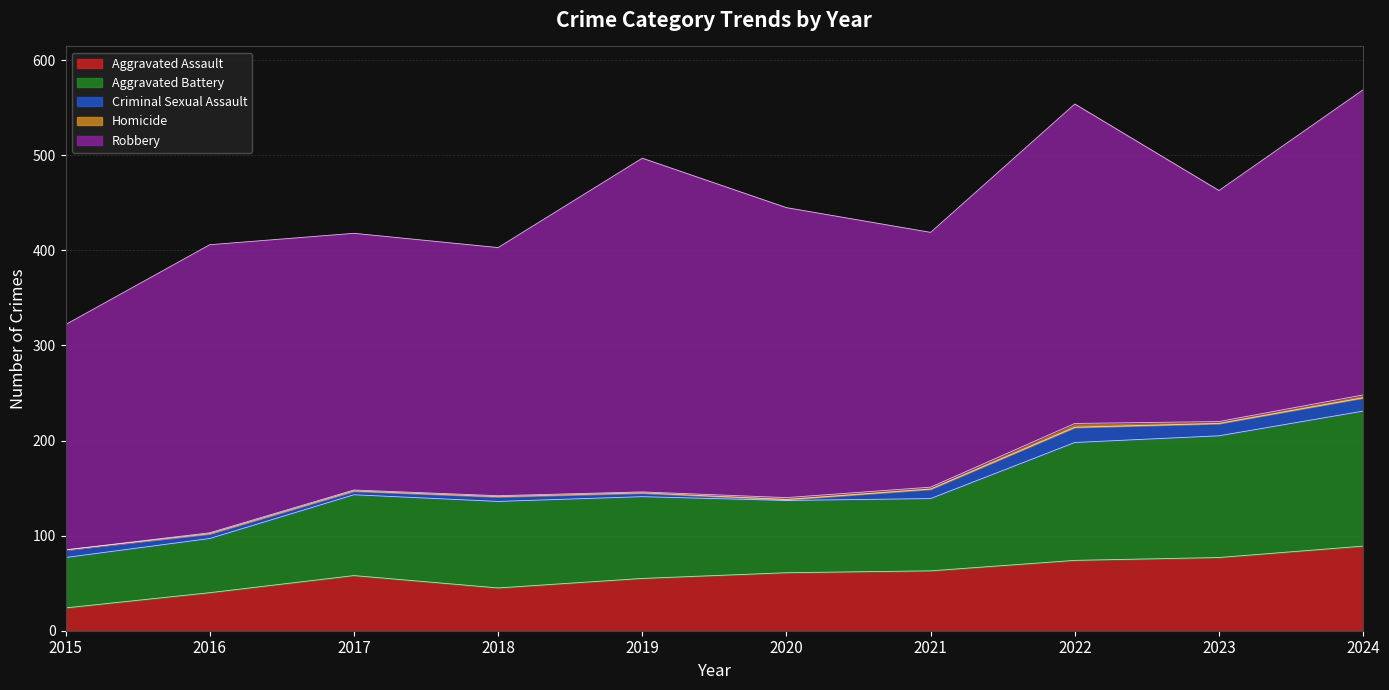

True or false: Robbery and Homicide cross at least once.

False